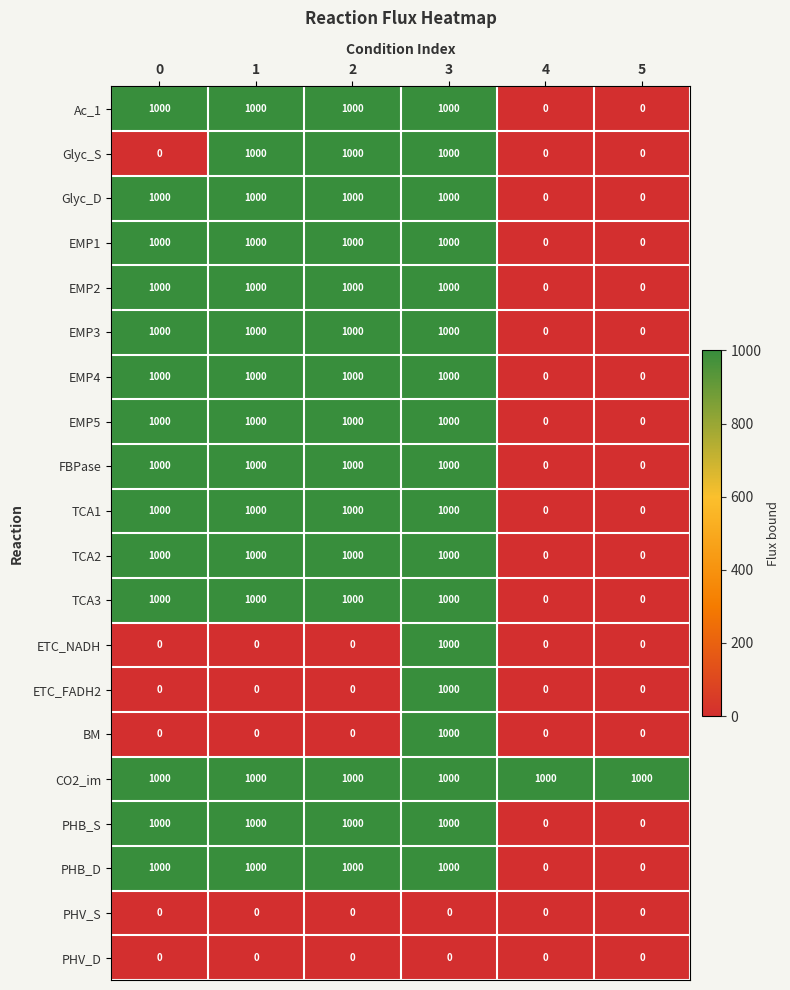

What is the total value across all series at 3?

18000